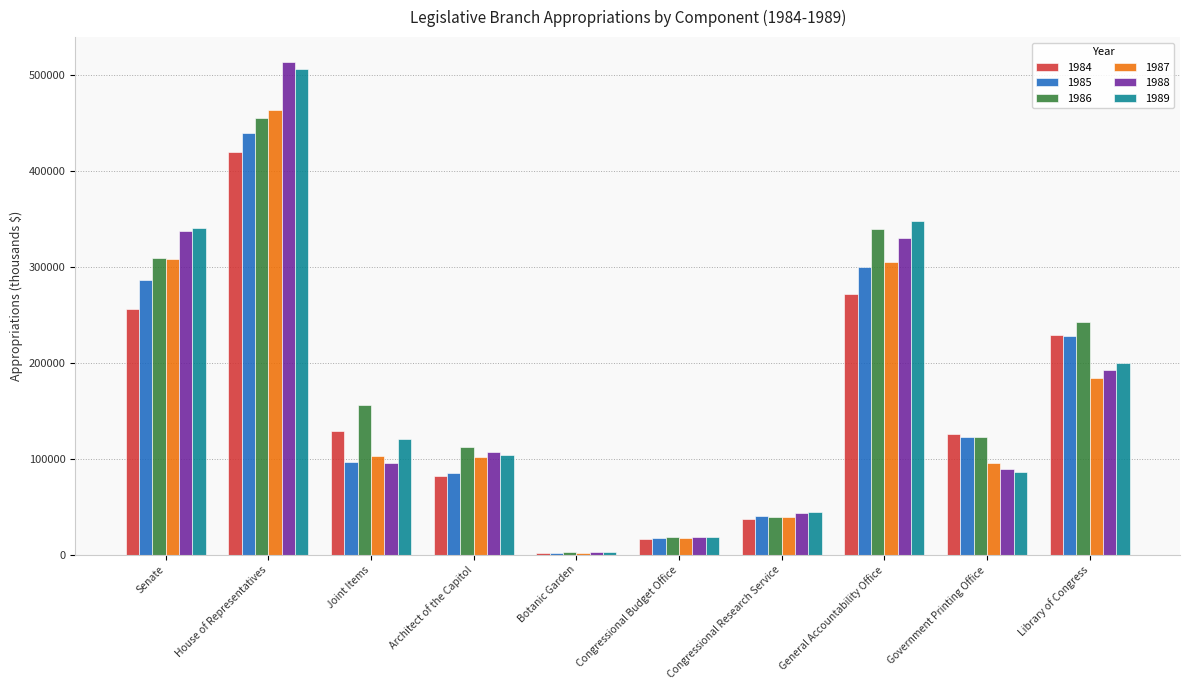

What is the total value across all series at Congressional Budget Office?

106217